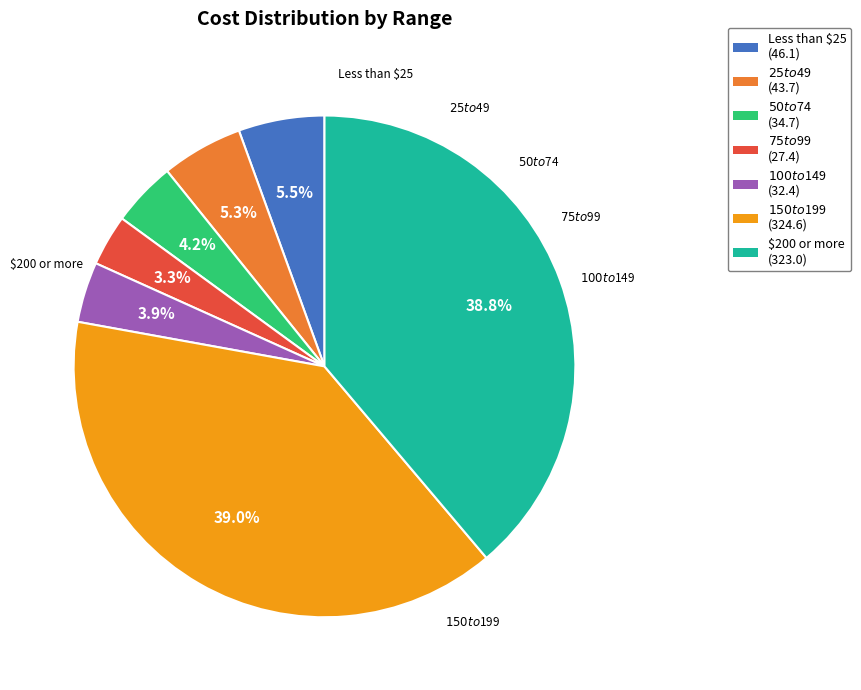

How many slices are in this pie chart?

7